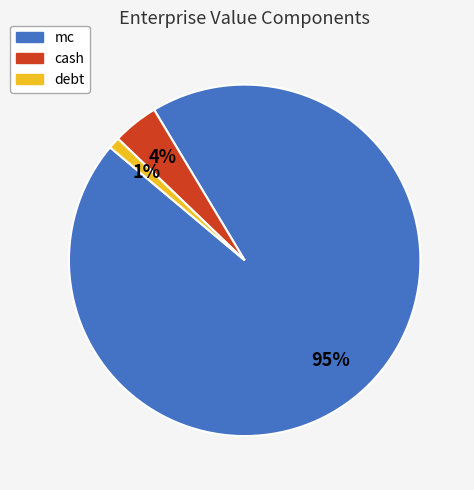

Which category has the smallest portion of the pie?

debt